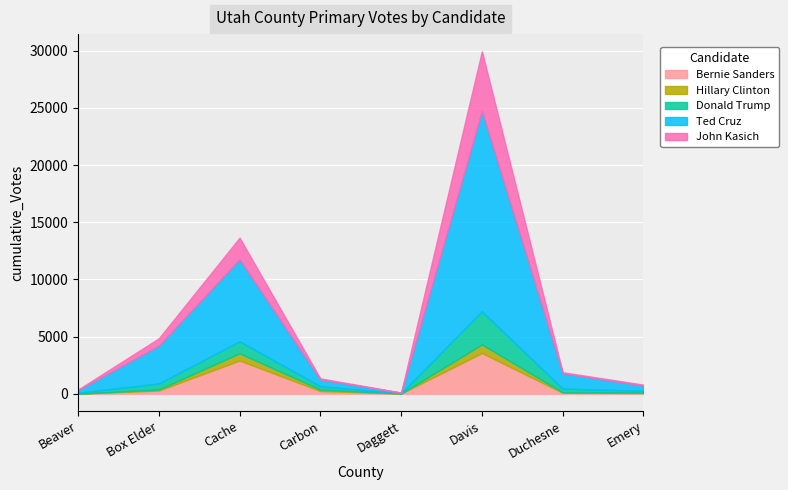

At how many categories does at least one series exceed 7188?

1